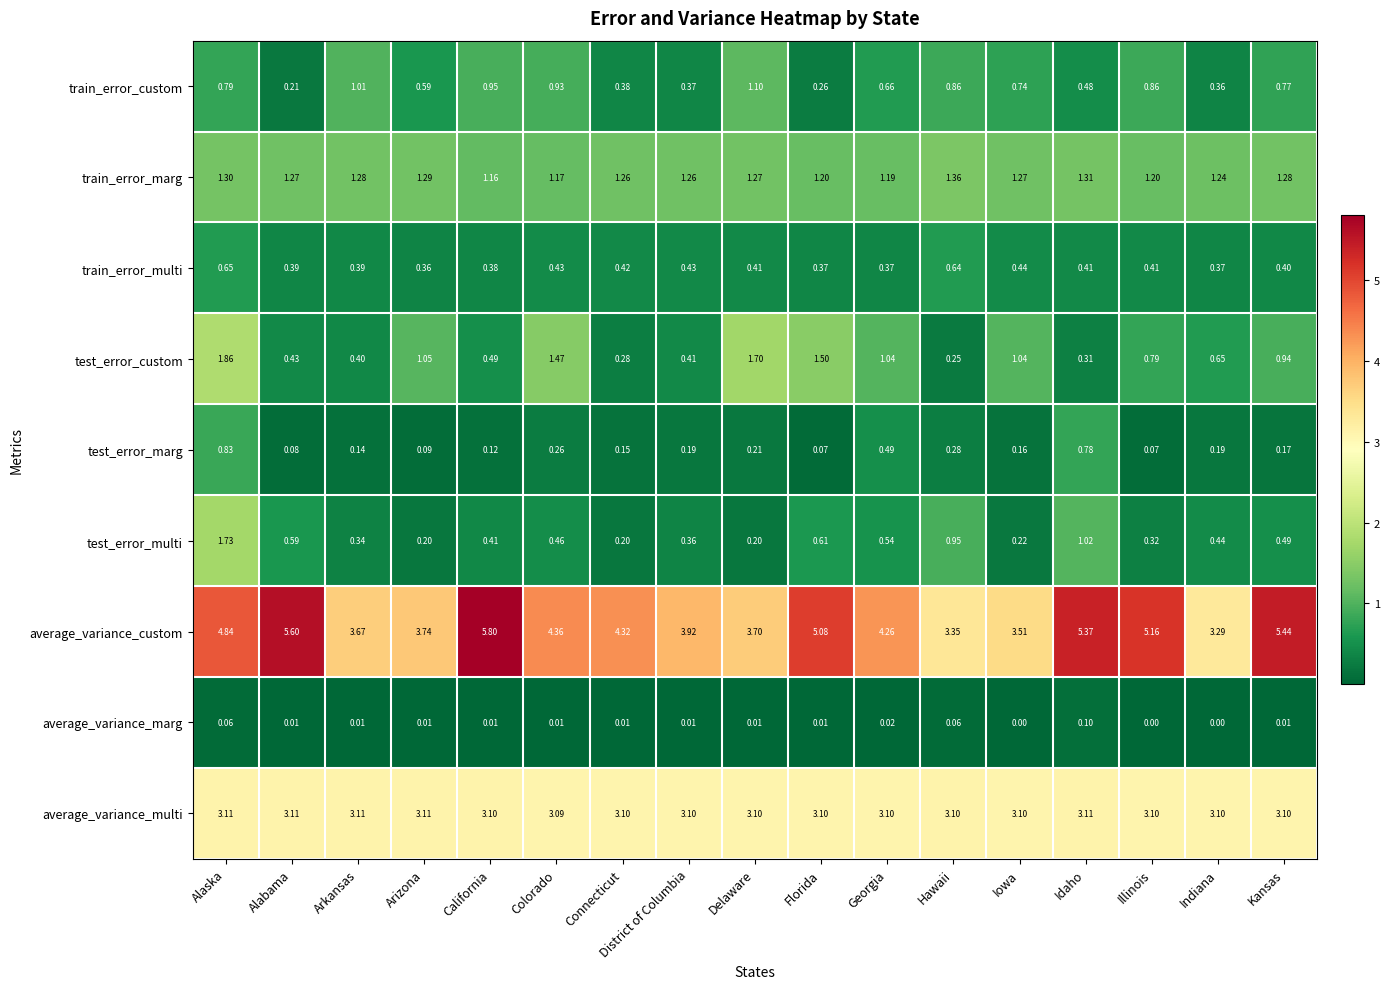

Which series has the widest spread of values?

average_variance_custom